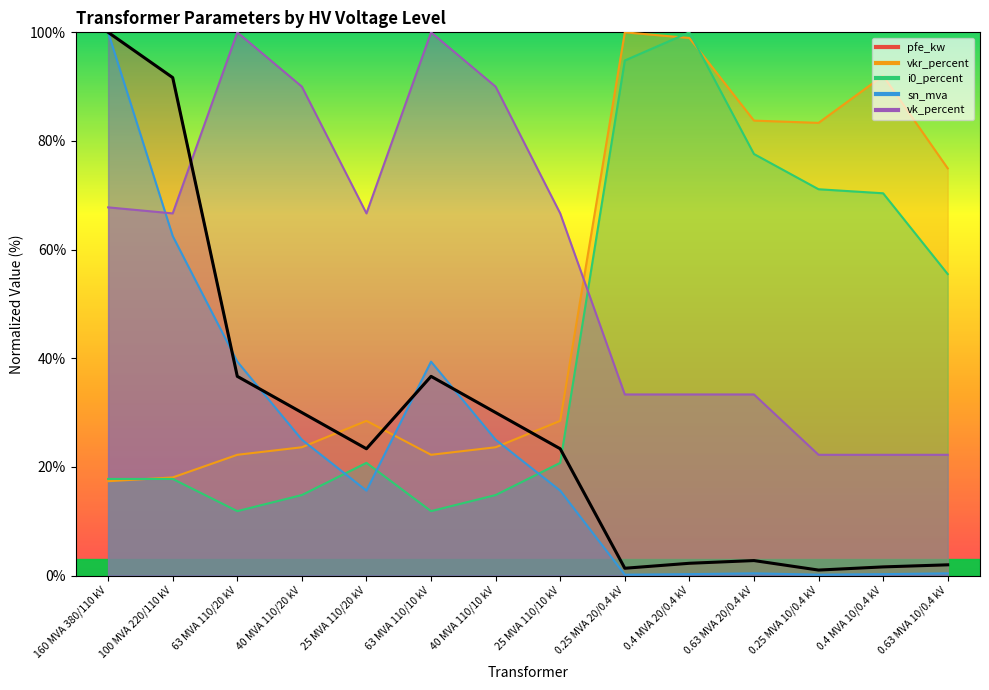

Rank the categories by value from highest to lowest.

160 MVA 380/110 kV, 100 MVA 220/110 kV, 63 MVA 110/20 kV, 63 MVA 110/10 kV, 40 MVA 110/20 kV, 40 MVA 110/10 kV, 25 MVA 110/20 kV, 25 MVA 110/10 kV, 0.63 MVA 20/0.4 kV, 0.4 MVA 20/0.4 kV, 0.63 MVA 10/0.4 kV, 0.4 MVA 10/0.4 kV, 0.25 MVA 20/0.4 kV, 0.25 MVA 10/0.4 kV